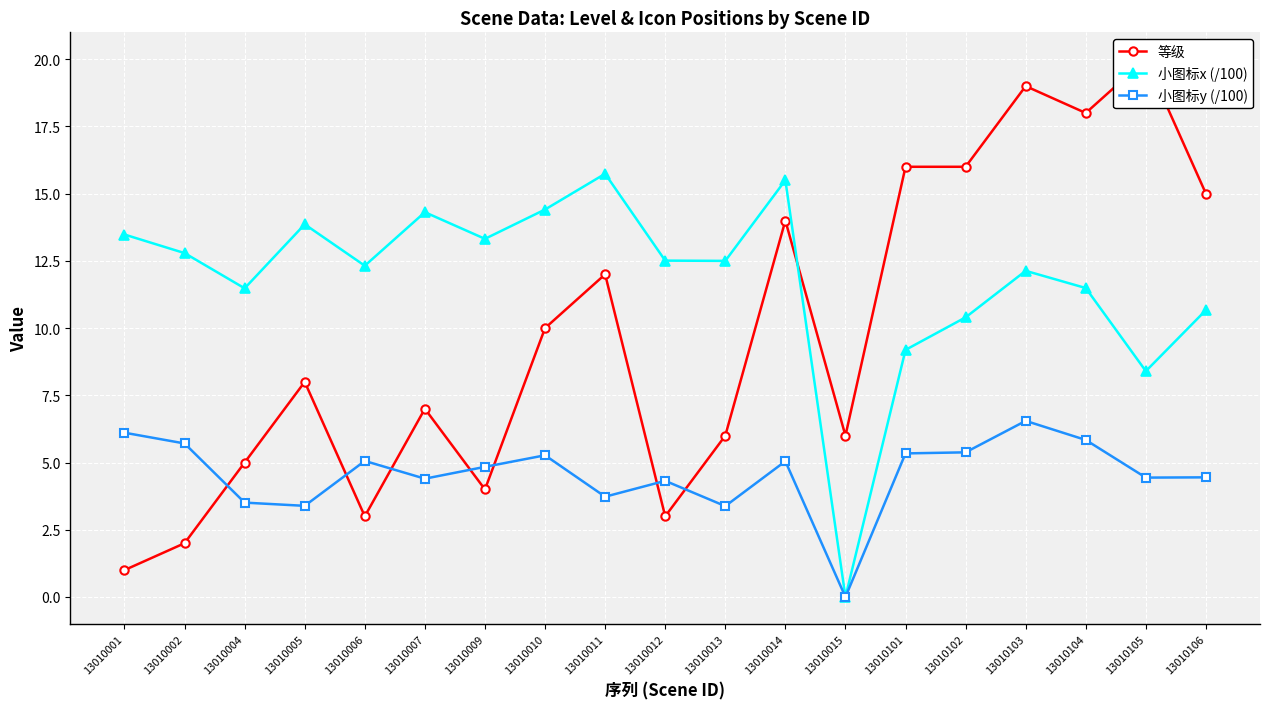

In 小图标x (/100), how many points are lower than both neighbors (excluding endpoints)?

6